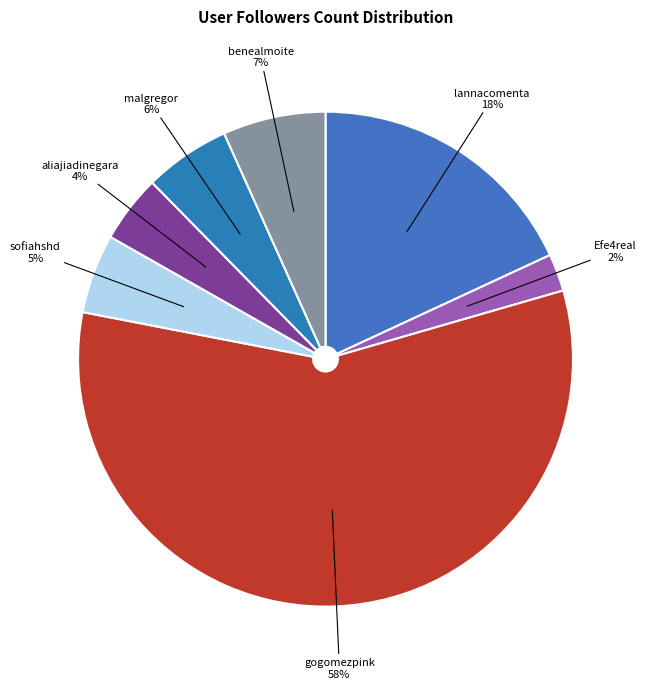

Does benealmoite account for over 50% of the chart?

No